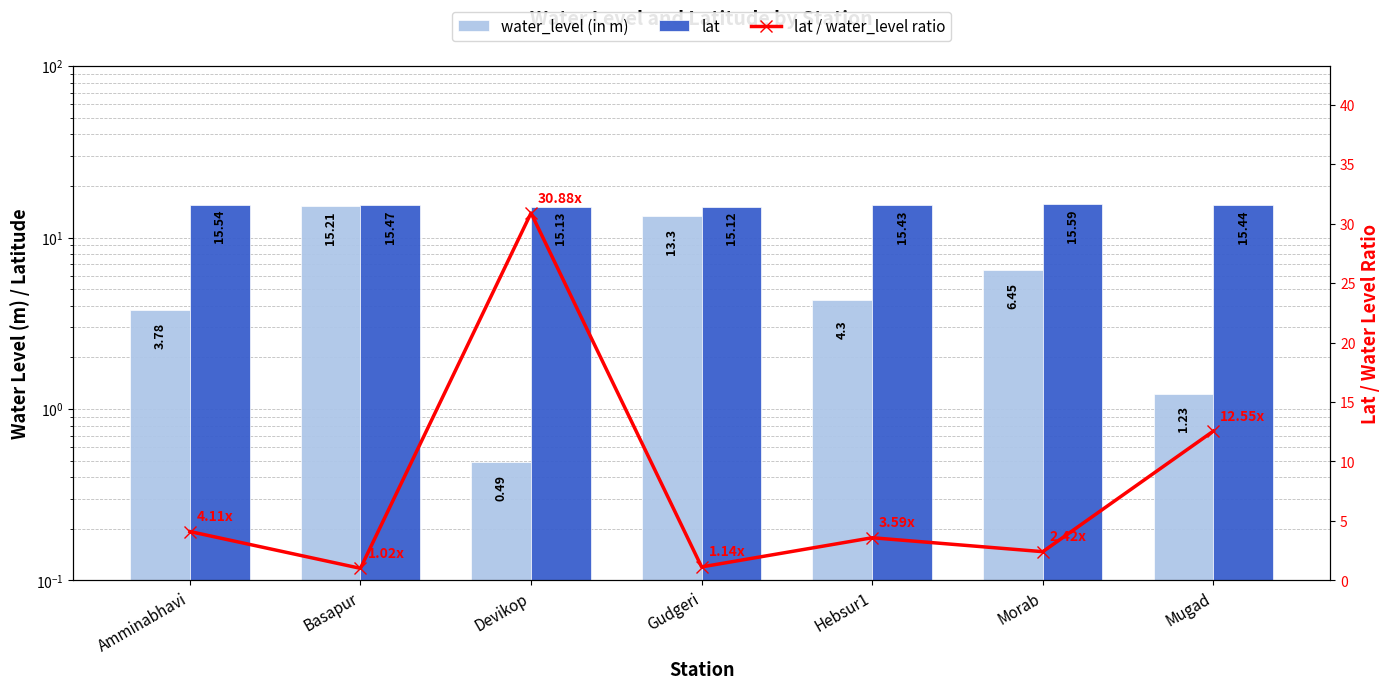

The value of lat at Amminabhavi is 26.2. True or false?

False